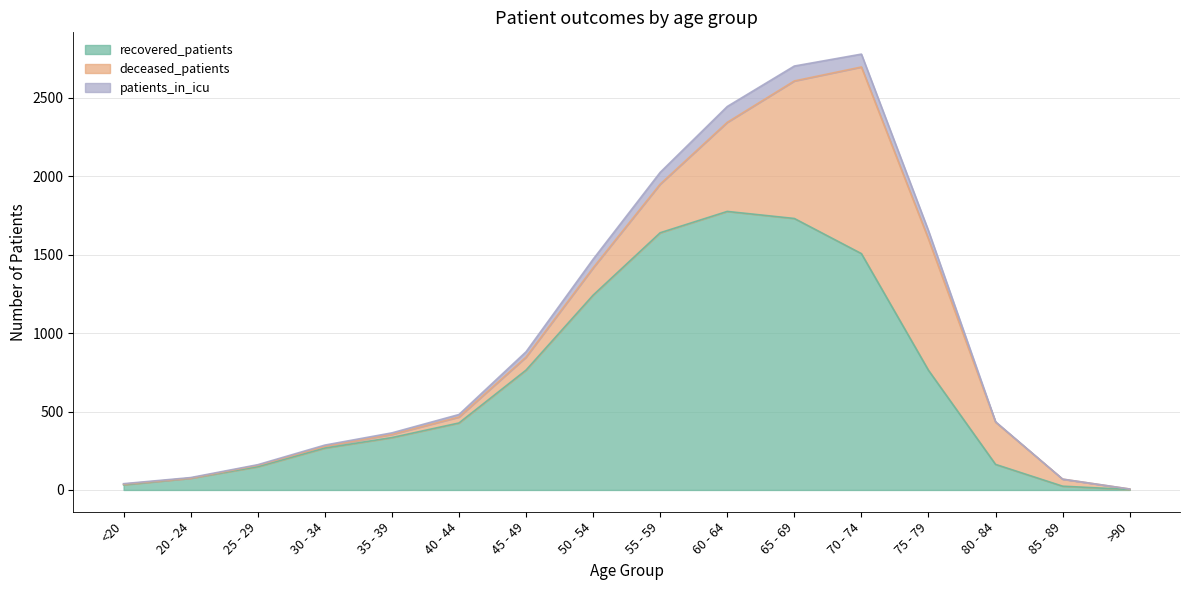

What is the total value across all series at <20?

73